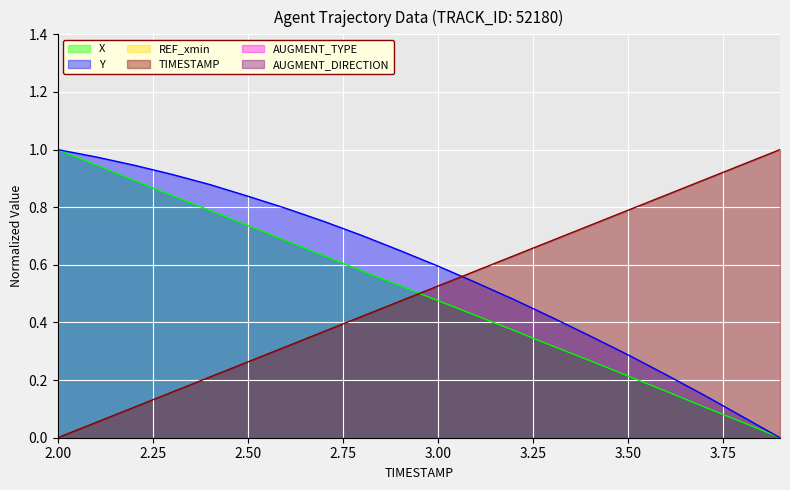

The TIMESTAMP series shows 0.1 at 2.7. True or false?

False